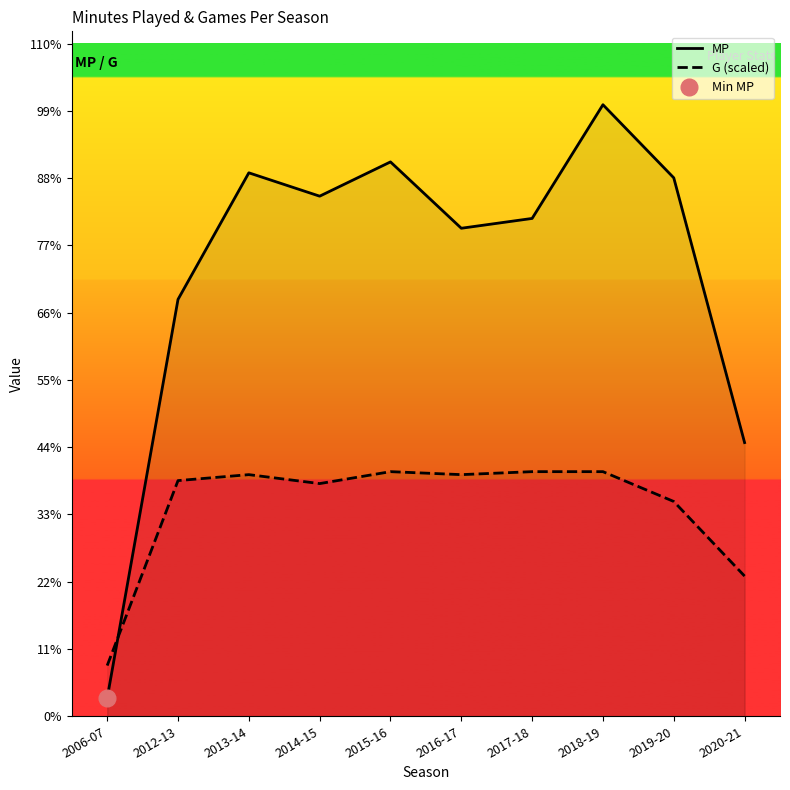

At which label is G (scaled) closest to 676?

2020-21